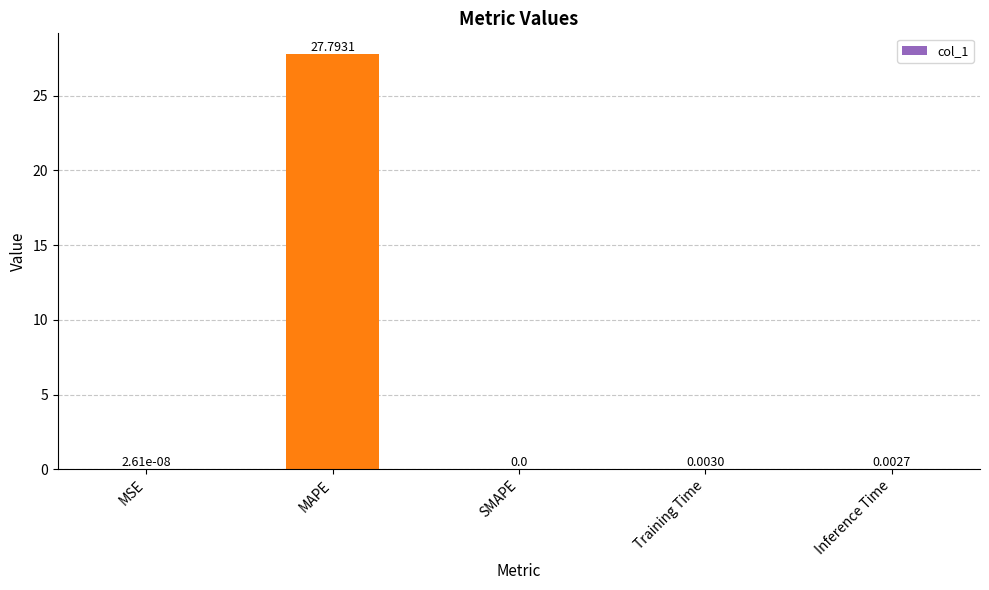

Where is the data nearest to the value 13?

Training Time